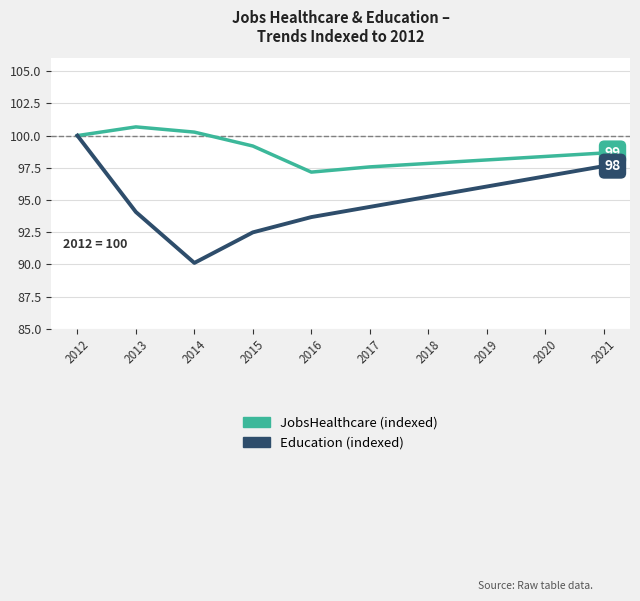

Does the chart display data point markers on the line(s)?

Yes